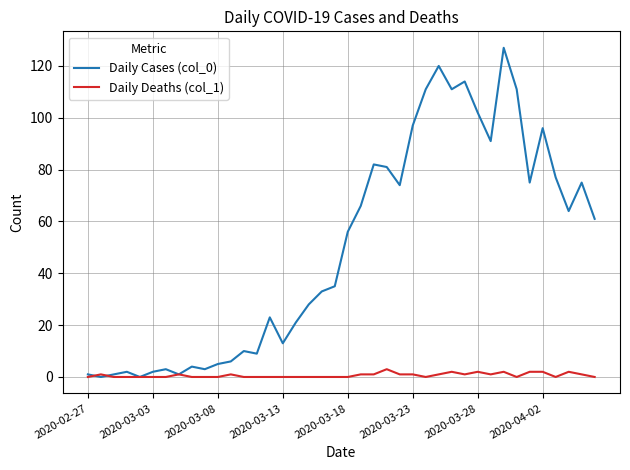

Which series has the widest spread of values?

Daily Cases (col_0)